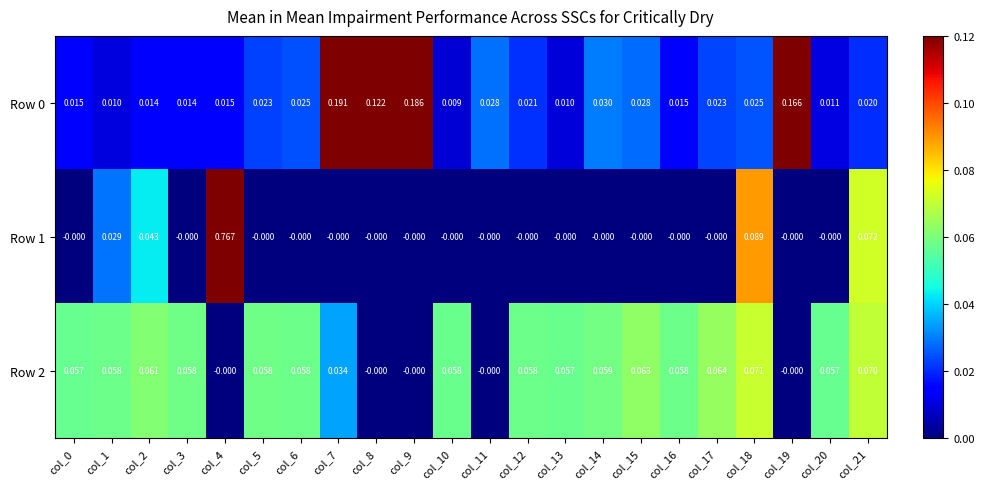

At which category is the sum across all series the highest?

col_4